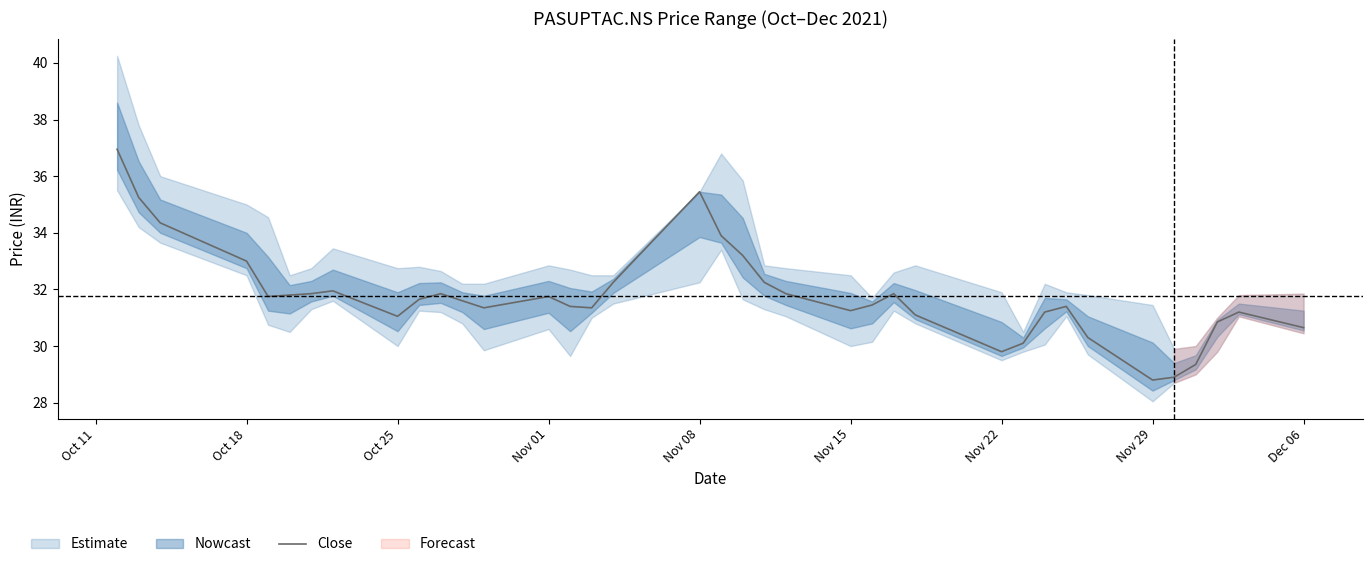

The value of Close at Nov 22 is 41.3. True or false?

False